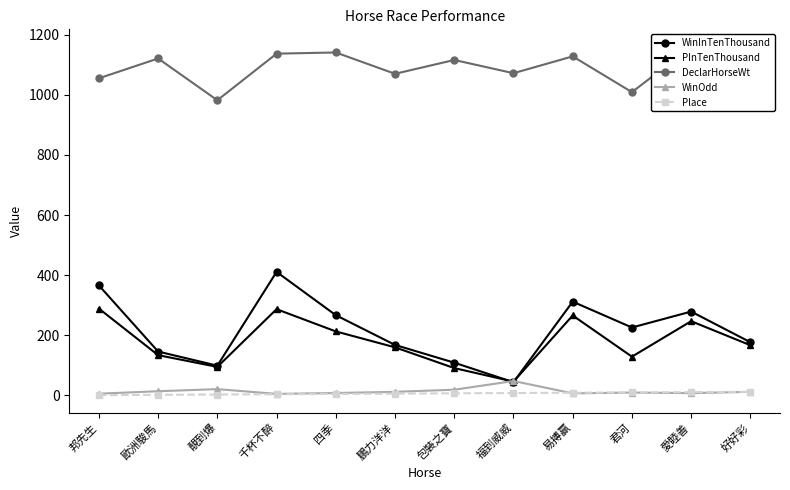

What is the value of the Place point at the 7th from the left?

7.0